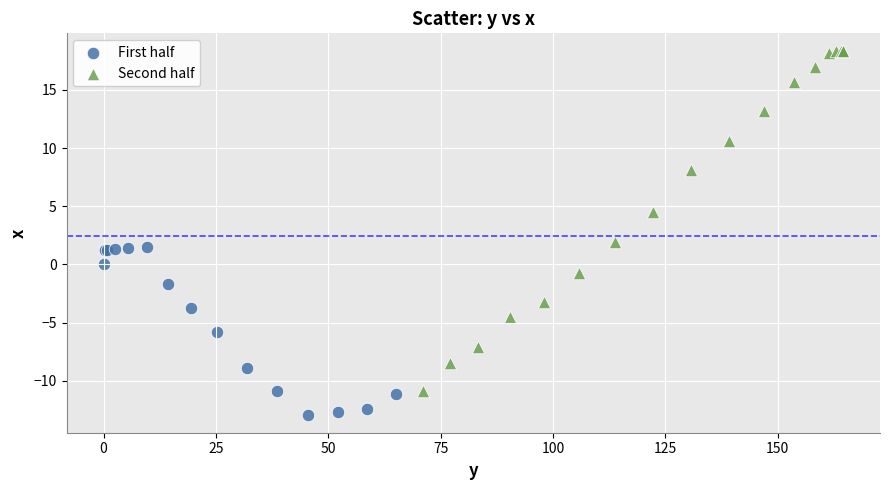

Which series reaches the maximum Y coordinate?

Second half